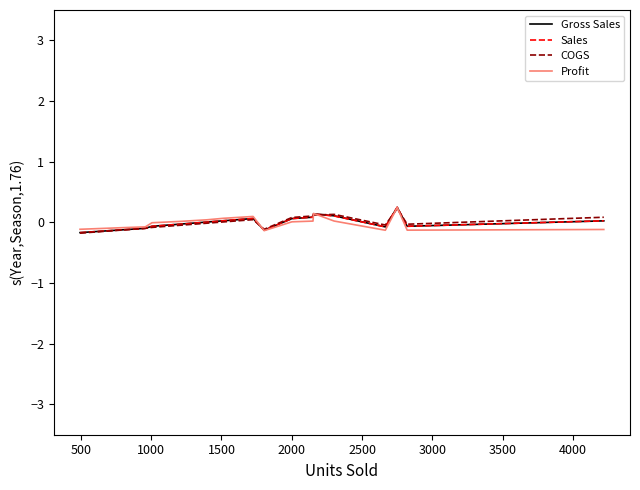

What is the minimum value shown in the chart?

-0.2